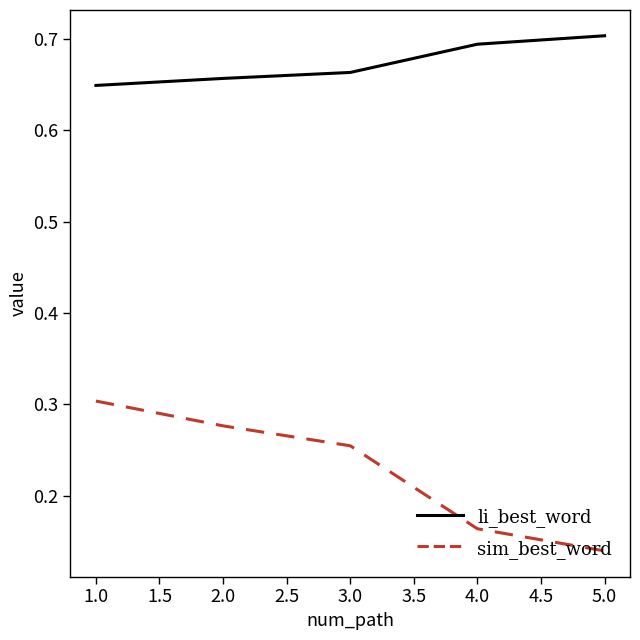

Which category has the lowest value across all series?

5.0